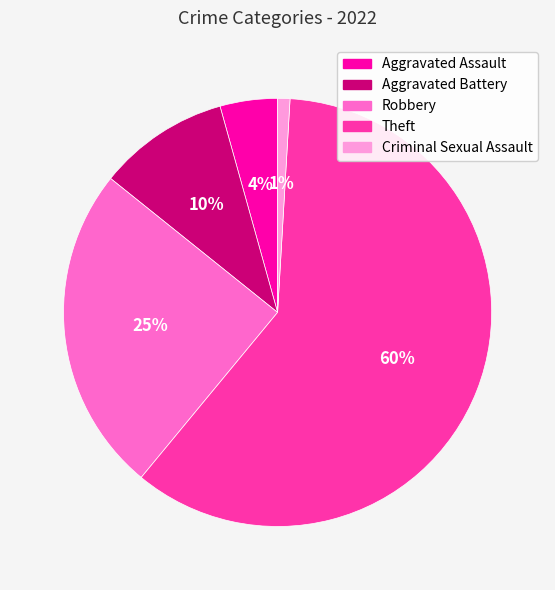

How many slices are in this pie chart?

5